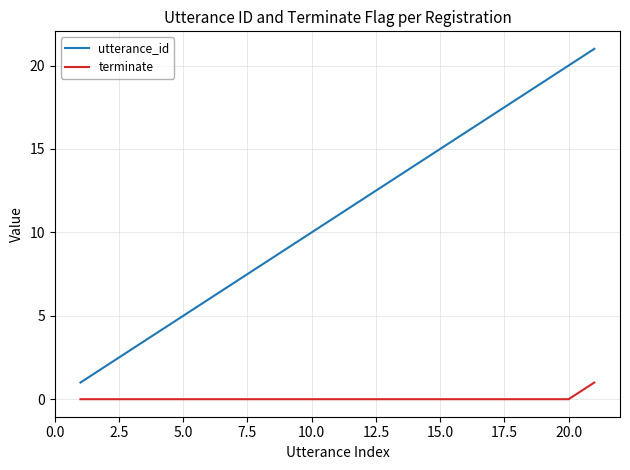

What is the sum of all terminate values?

1